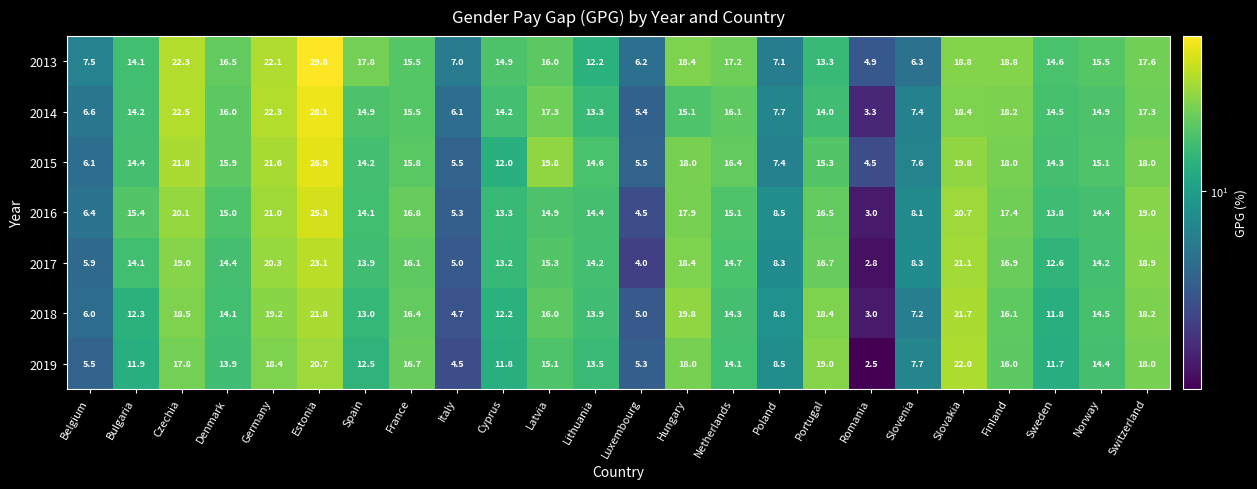

What is the smallest value displayed?

2.5